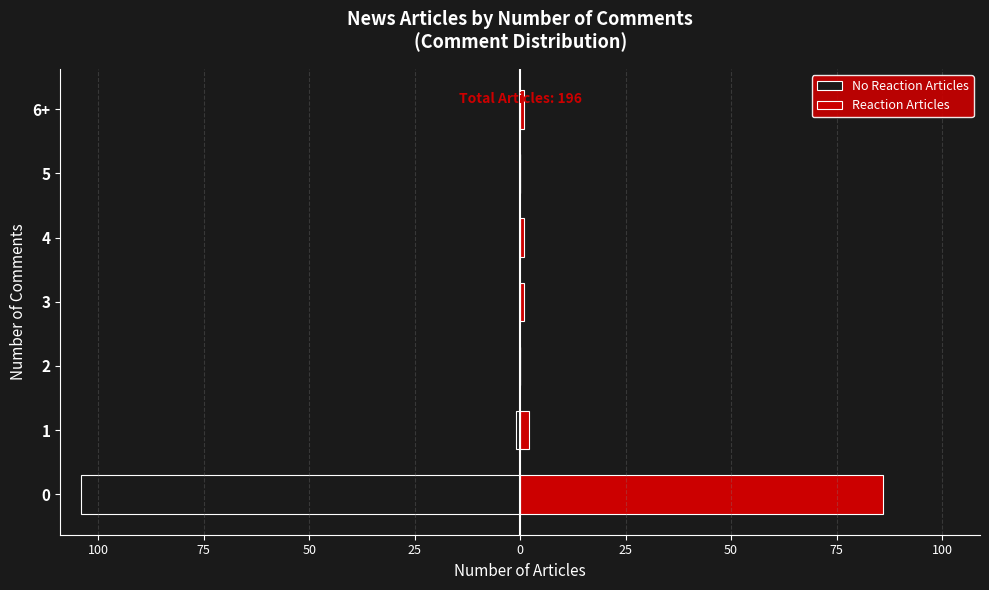

What is the minimum value shown in the chart?

-104